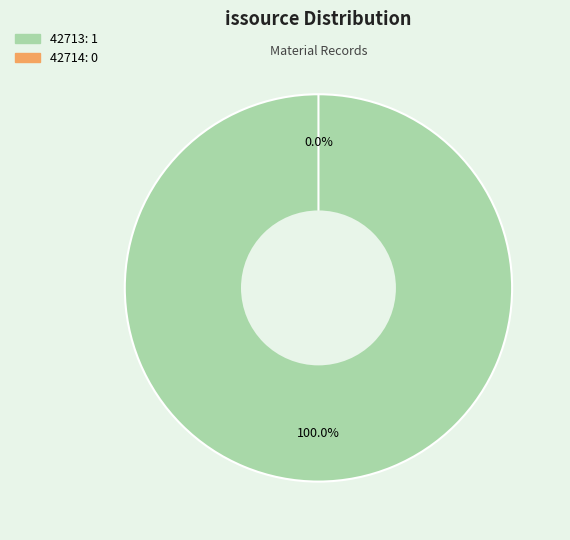

What is the smallest slice in the pie chart?

42714